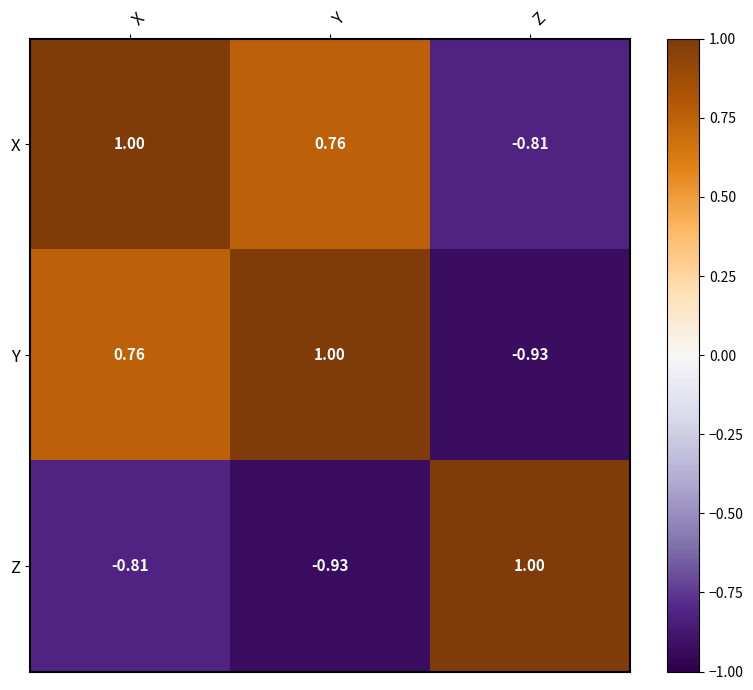

At Y, list the series in order from smallest to largest.

Z, X, Y